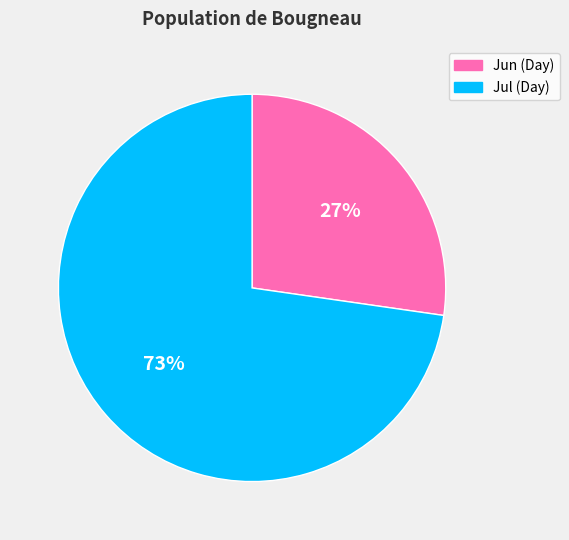

Which category has the smallest portion of the pie?

Jun (Day)